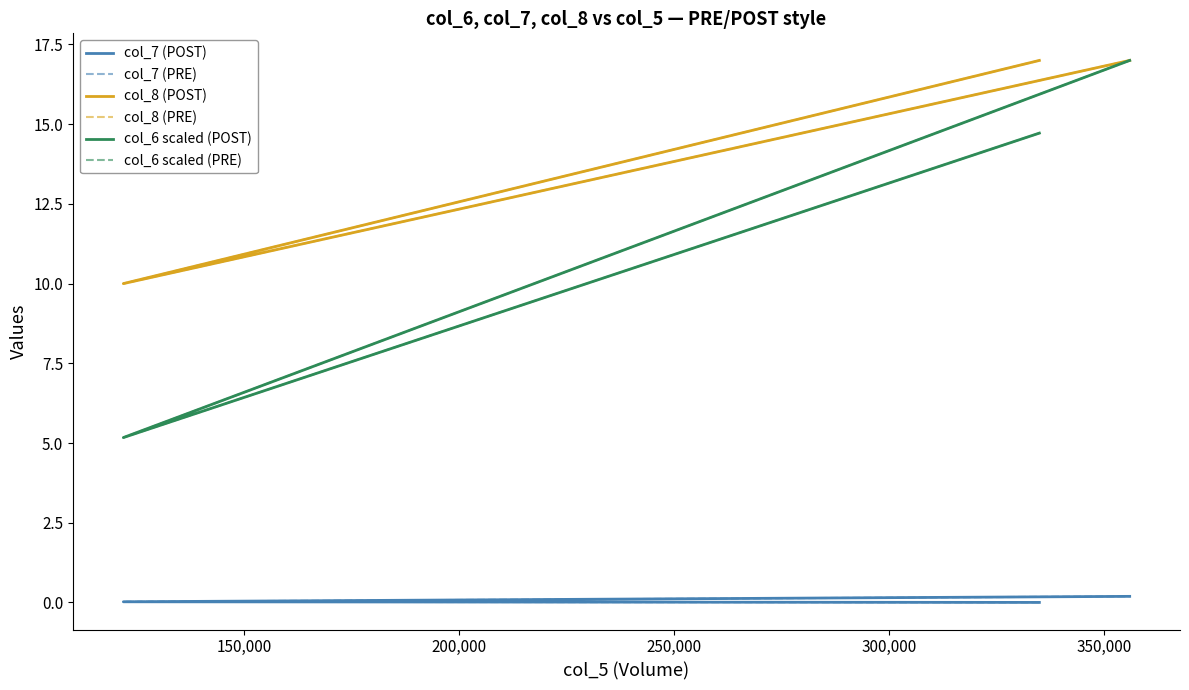

Rank the series by their maximum value, from highest to lowest.

col_8 (POST), col_8 (PRE), col_6 scaled (POST), col_6 scaled (PRE), col_7 (POST), col_7 (PRE)